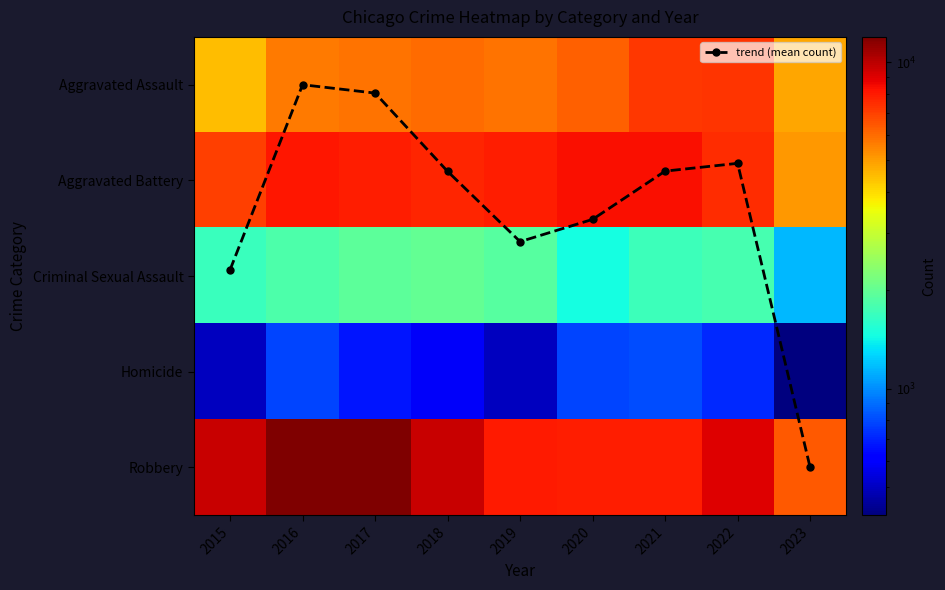

What is the lowest value of the Criminal Sexual Assault series?

1144.0